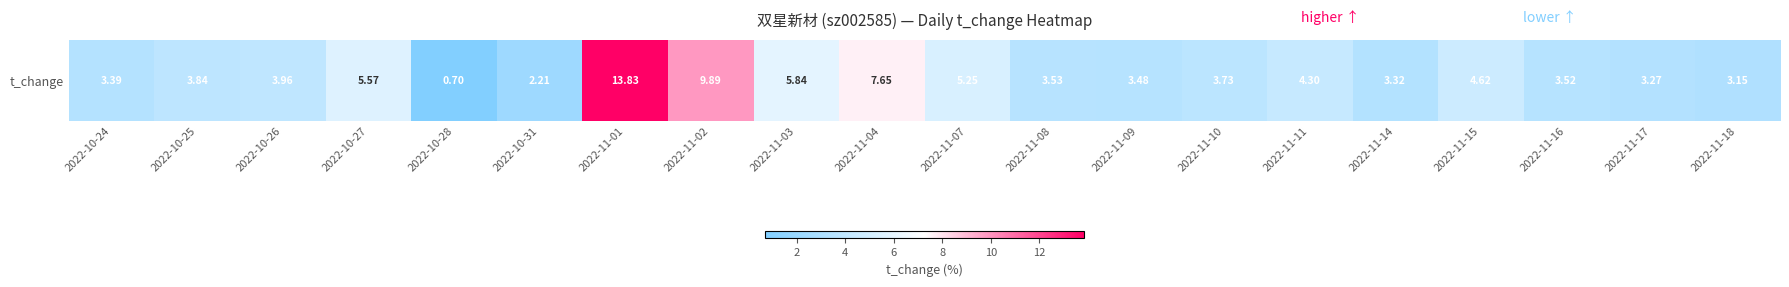

What is the change in value from 2022-11-11 to 2022-11-16?

-0.8